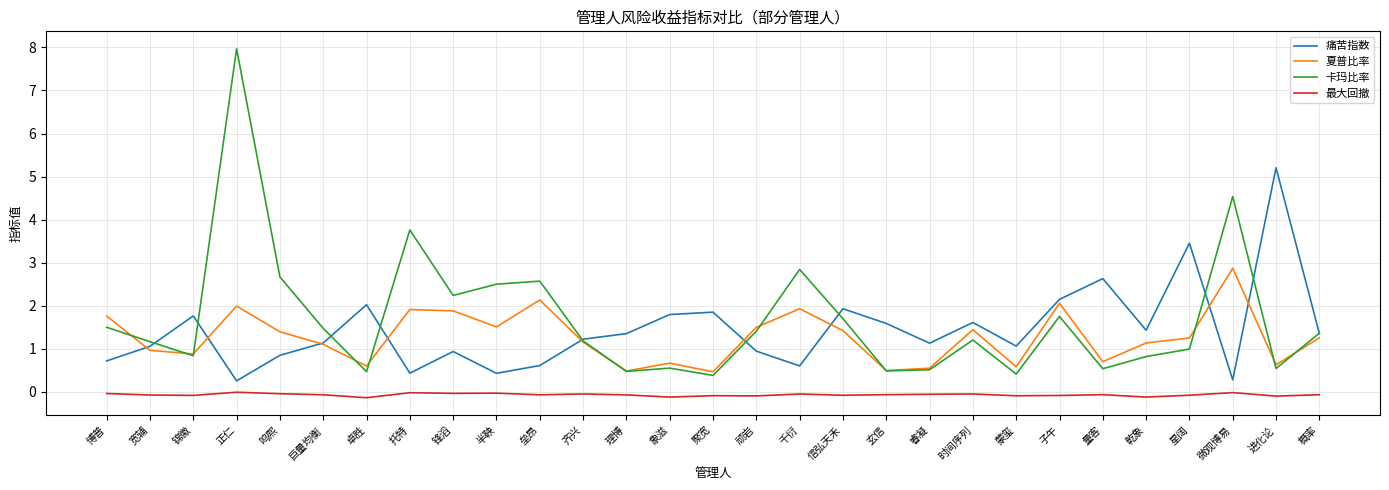

What is the total value across all series at 信弘天禾?

5.0